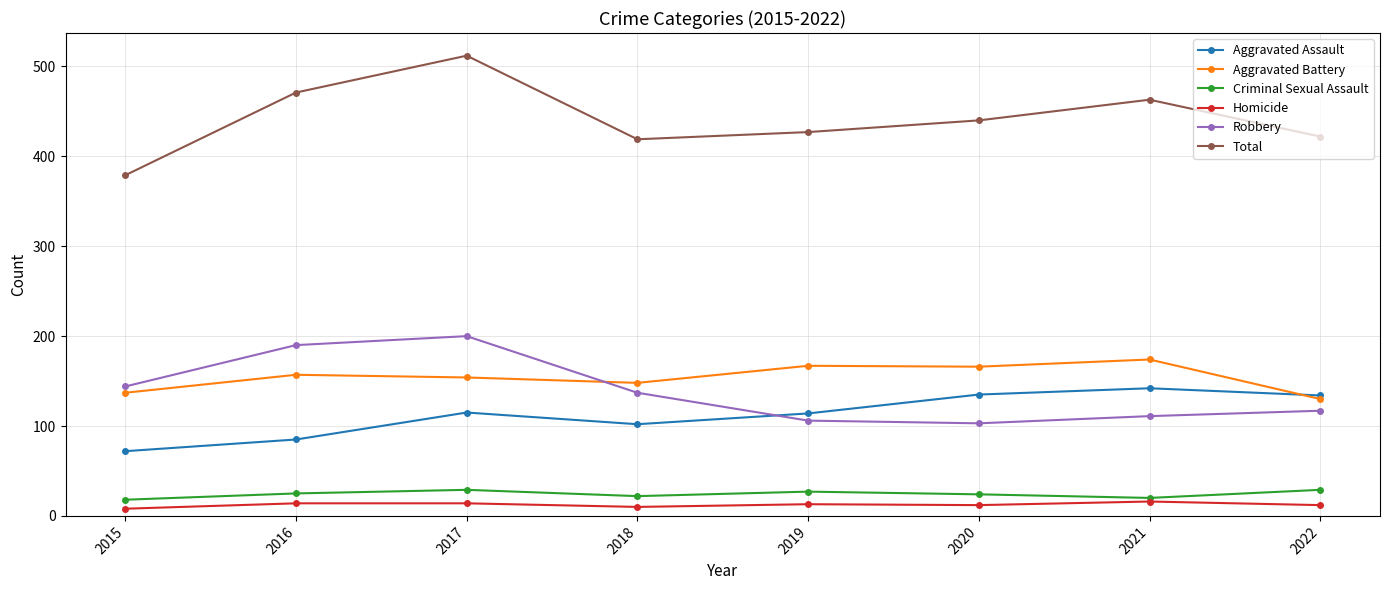

Which series has the widest spread of values?

Total